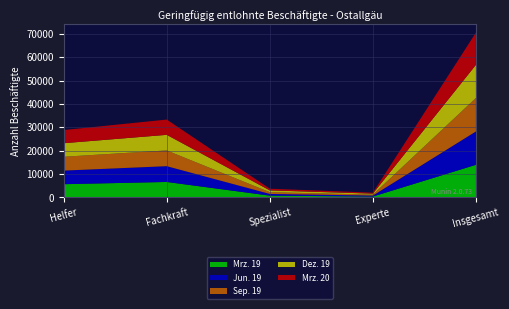

Reading left to right, transcribe all the data shown in this chart.

Mrz. 19: Helfer=5659	Fachkraft=6618	Spezialist=765	Experte=374	Insgesamt=13948
Jun. 19: Helfer=5818	Fachkraft=6746	Spezialist=733	Experte=420	Insgesamt=14269
Sep. 19: Helfer=5919	Fachkraft=6739	Spezialist=753	Experte=407	Insgesamt=14334
Dez. 19: Helfer=5788	Fachkraft=6665	Spezialist=758	Experte=418	Insgesamt=14158
Mrz. 20: Helfer=5631	Fachkraft=6533	Spezialist=718	Experte=416	Insgesamt=13808